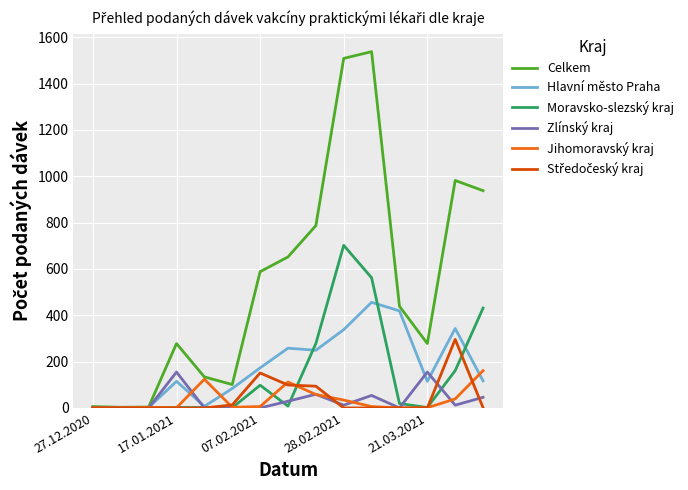

Which series has the widest spread of values?

Celkem